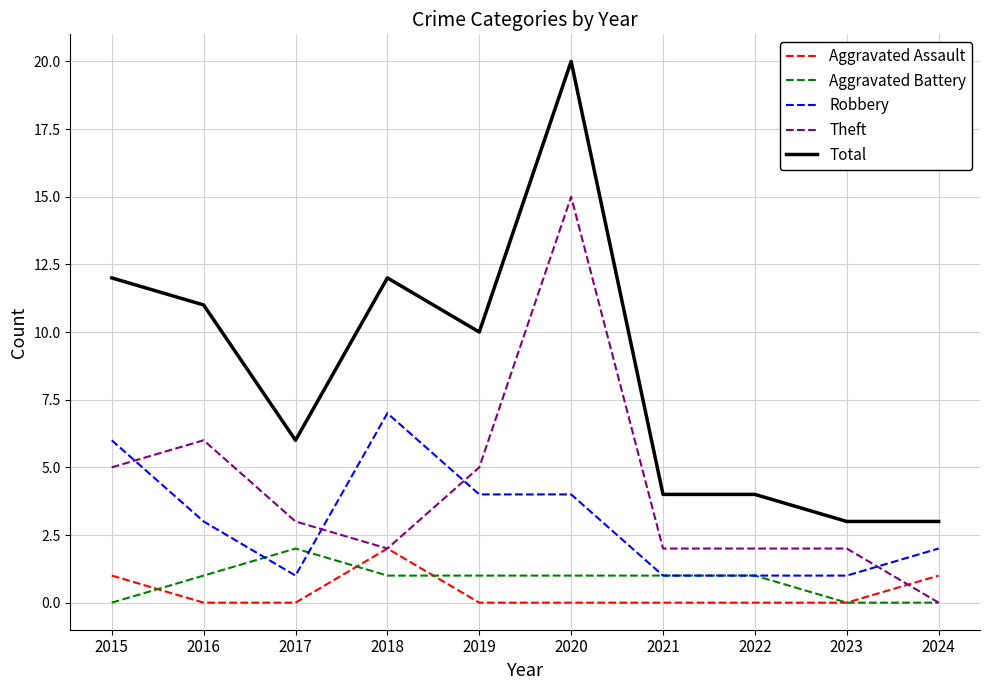

True or false: Aggravated Battery has a value of 0 at 2016.

False